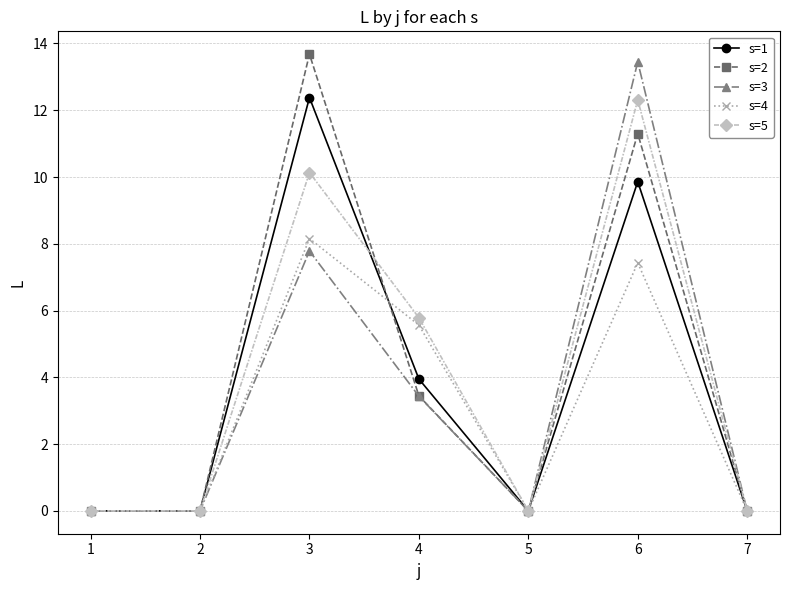

At 6, list the series in order from largest to smallest.

s=3, s=5, s=2, s=1, s=4